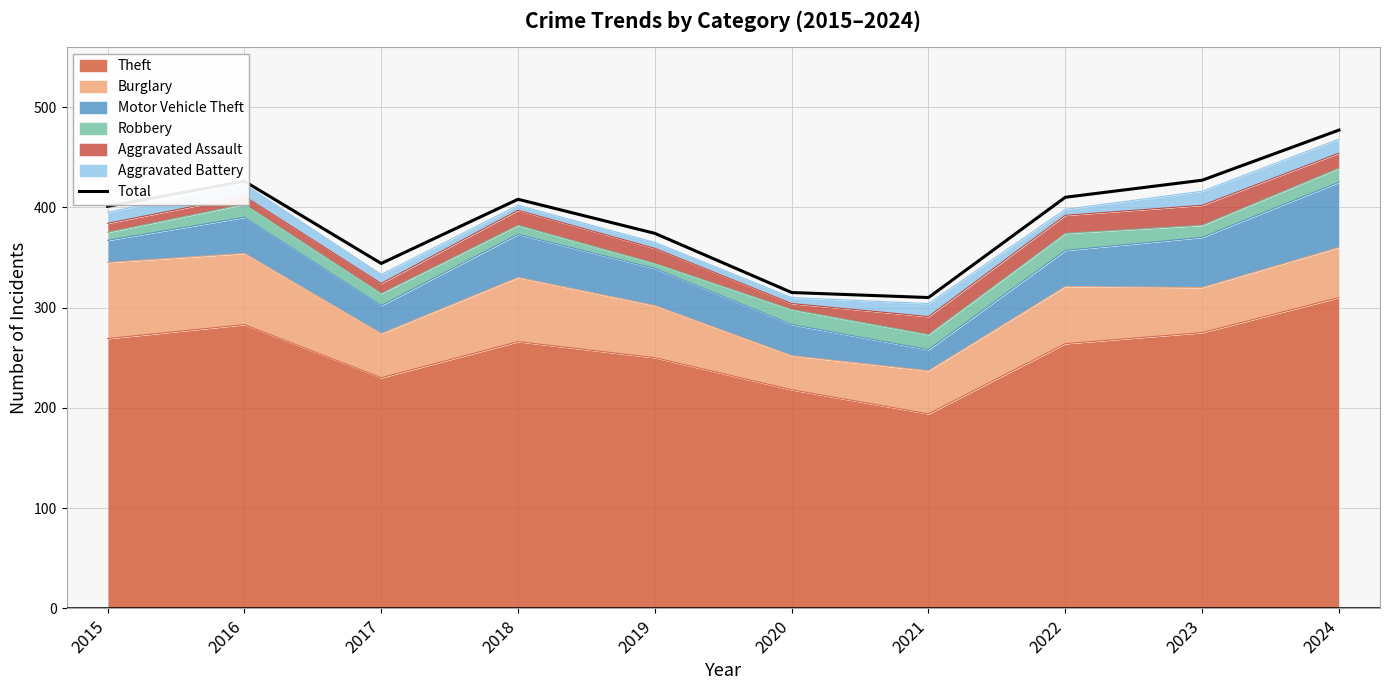

Rank the categories by value from lowest to highest.

2021, 2020, 2017, 2019, 2015, 2018, 2022, 2016, 2023, 2024